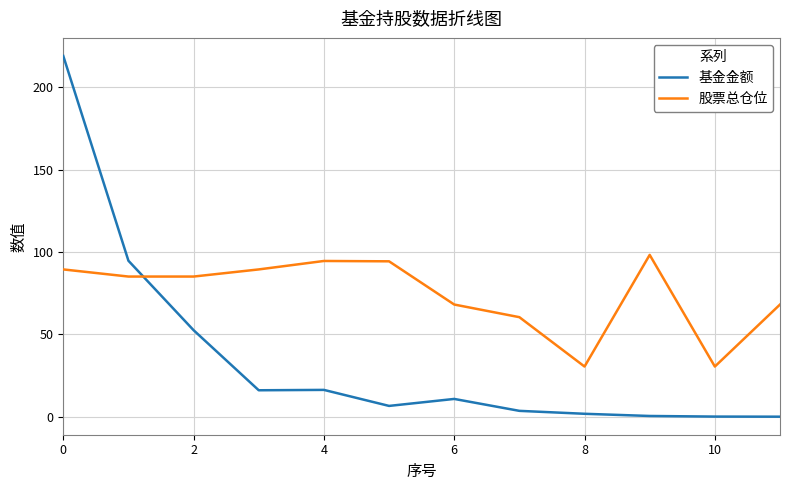

Which series has the widest spread of values?

基金金额